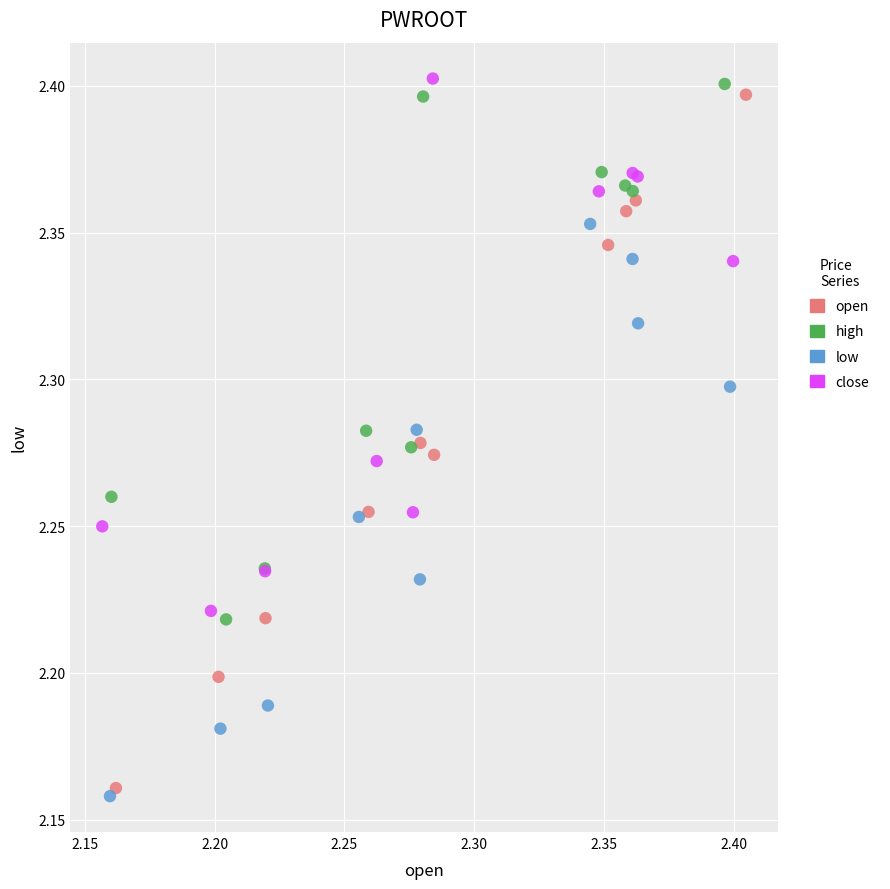

Which series has the largest Y range (max minus min)?

open